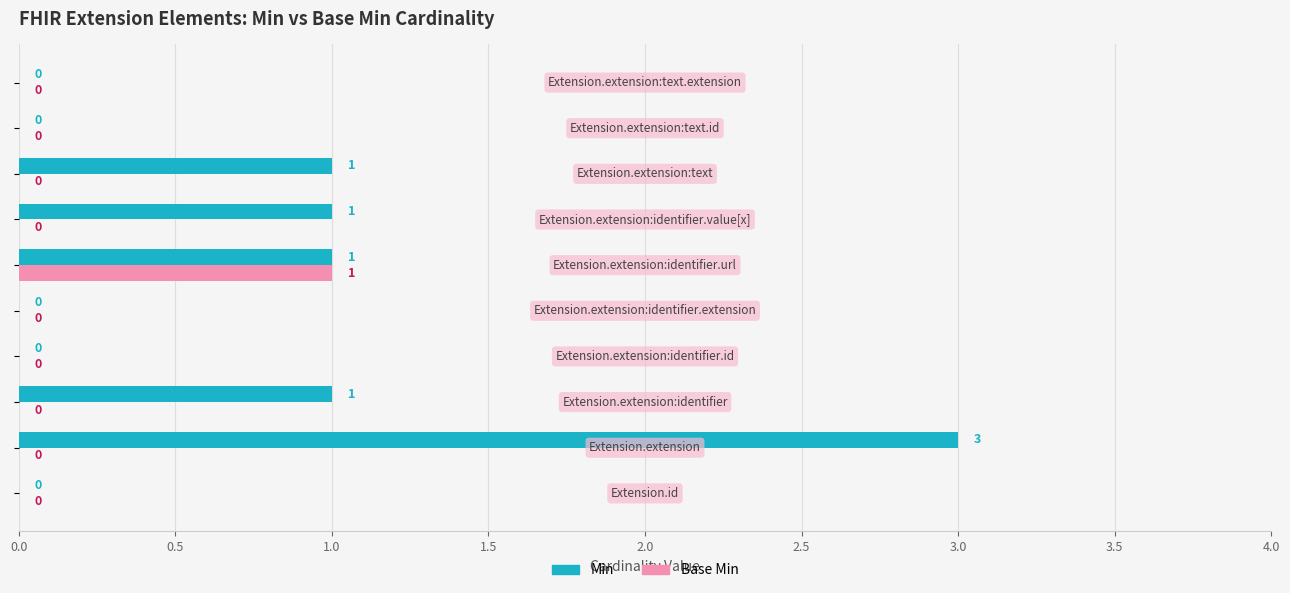

What is the maximum value shown in the chart?

3